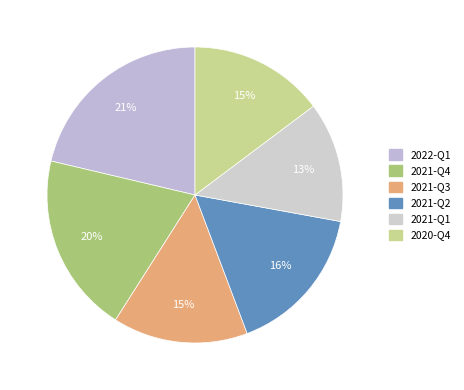

To the nearest percent, what is the combined percentage of 2020-Q4 and 2021-Q2?

31%